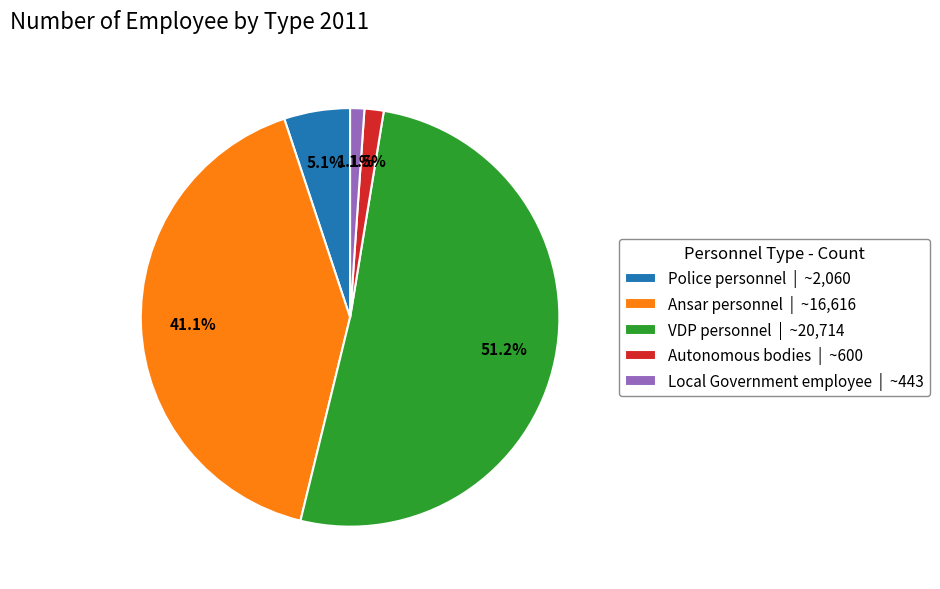

Do Ansar personnel and Local Government employee together represent more than half of the pie?

No